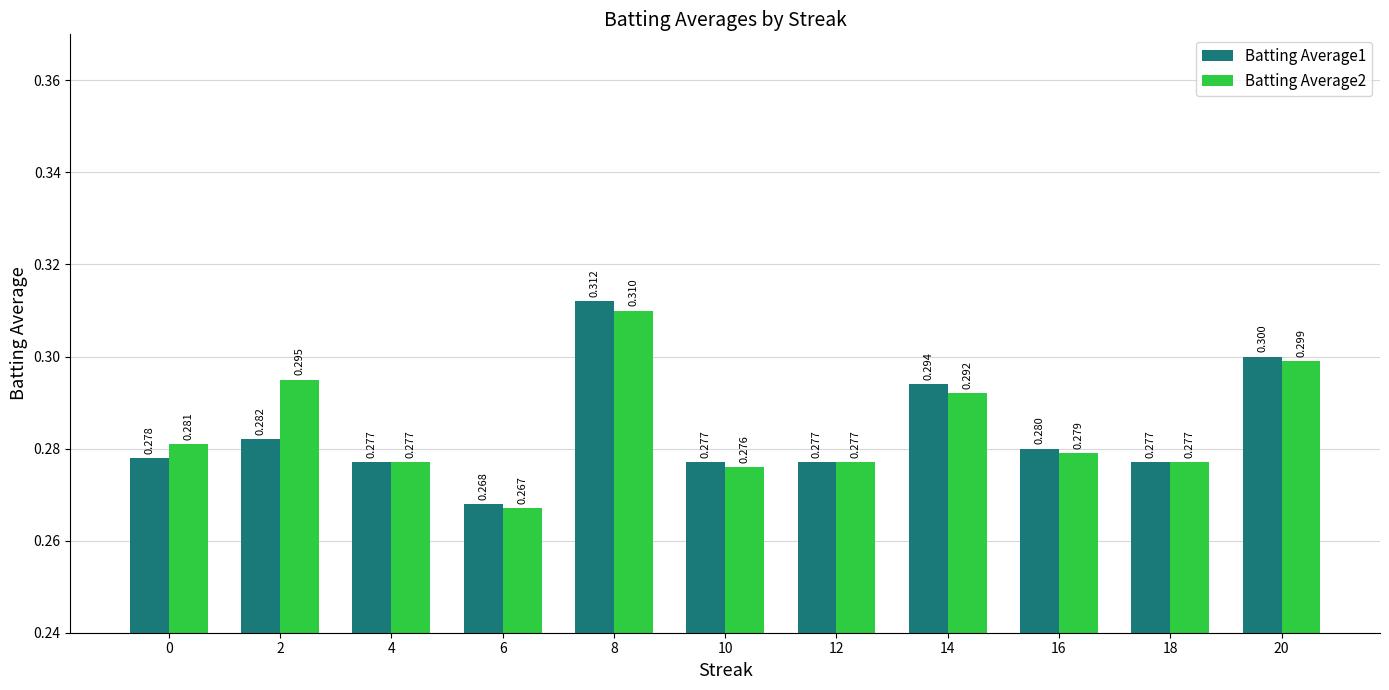

Rank the series at 4 from highest to lowest value.

Batting Average1, Batting Average2